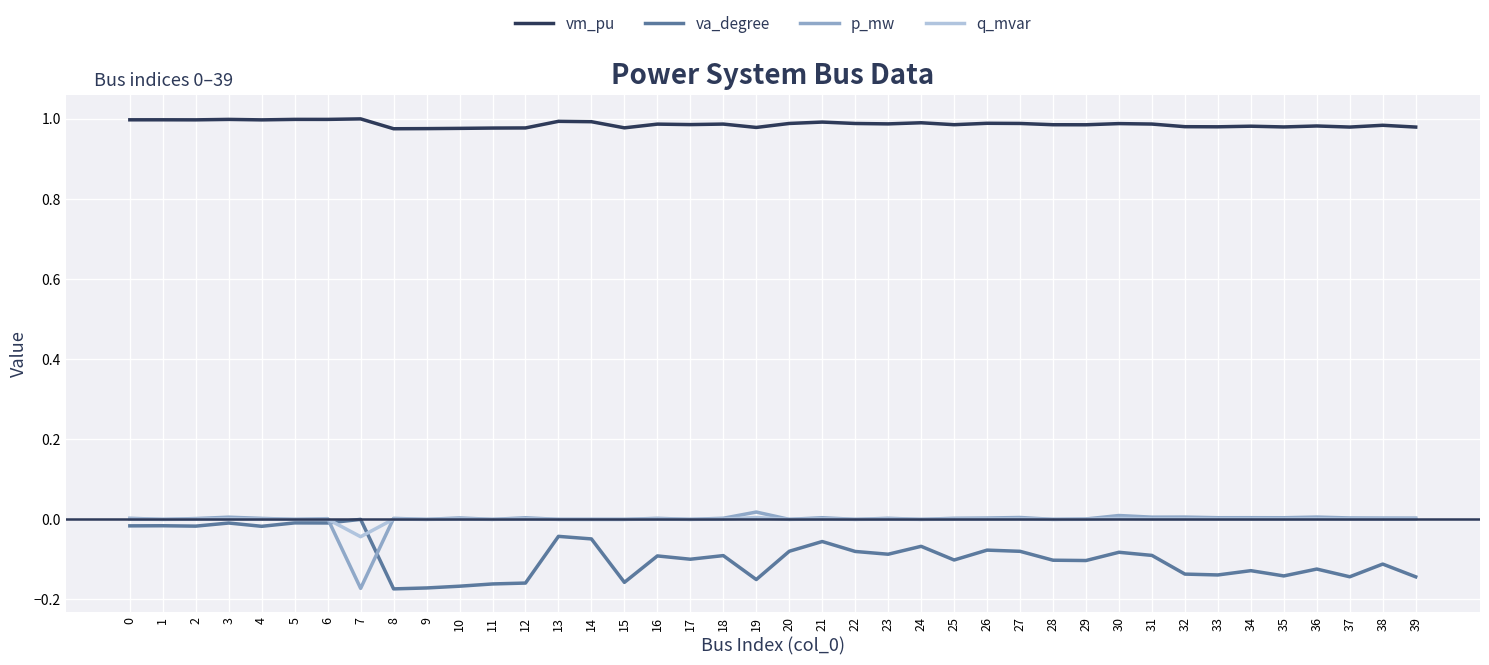

What is the spread (max minus min) of values at 35?

1.1